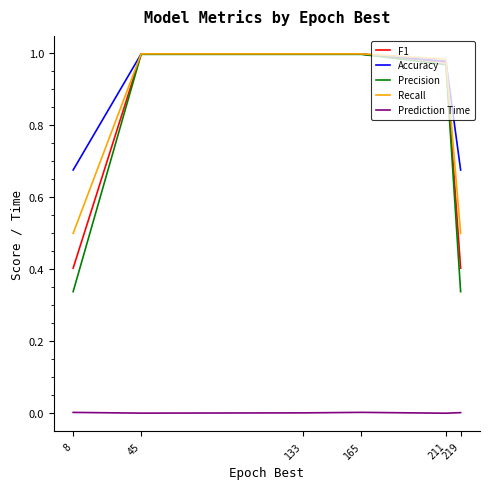

The value of Precision at 219 is 0.6. True or false?

False